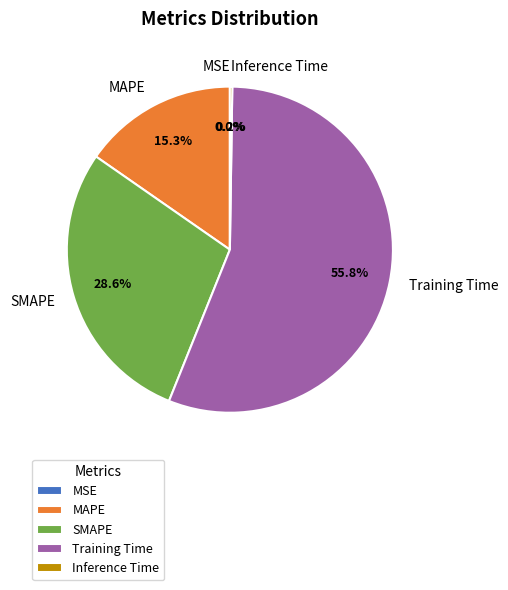

Is it true that SMAPE is 39% of the pie?

False